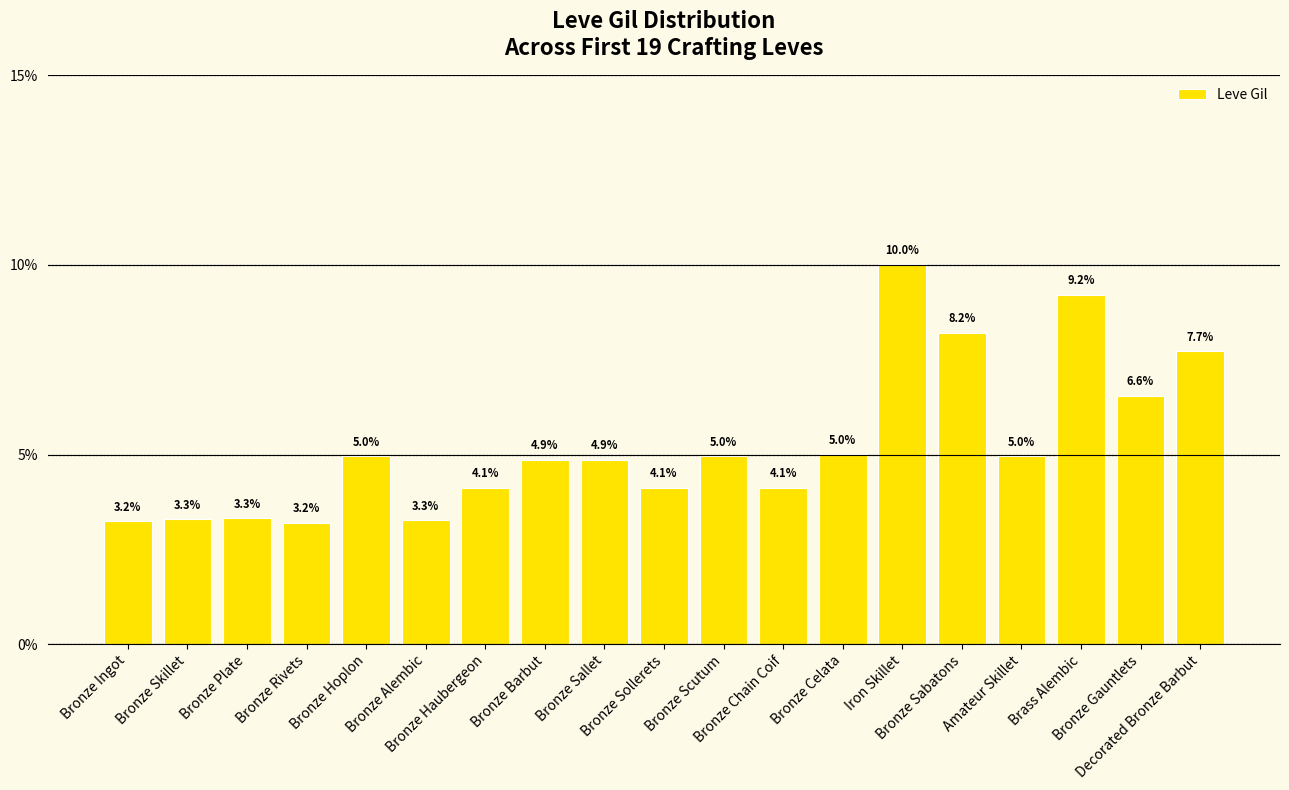

The chart shows a value of 10.0 at Iron Skillet. True or false?

True